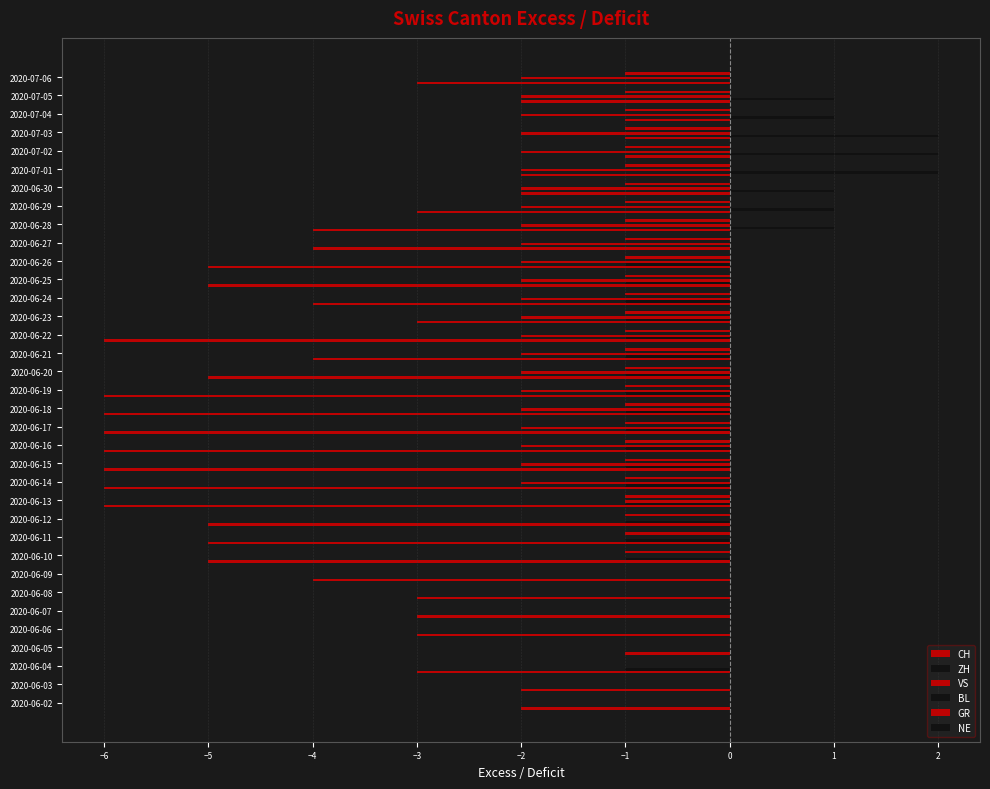

Reading left to right, transcribe all the data shown in this chart.

CH: -2.0	-2.0	-3.0	-1.0	-3.0	-3.0	-3.0	-4.0	-5.0	-5.0	-5.0	-6.0	-6.0	-6.0	-6.0	-6.0	-6.0	-6.0	-5.0	-4.0	-6.0	-3.0	-4.0	-5.0	-5.0	-4.0	-4.0	-3.0	-2.0	-2.0	-1.0	-1.0	-1.0	-2.0	-3.0
ZH: 0.0	0.0	-1.0	0.0	0.0	0.0	0.0	0.0	-1.0	-1.0	-1.0	-1.0	-1.0	-1.0	-1.0	-1.0	-1.0	-1.0	-1.0	-1.0	-1.0	-1.0	-1.0	-1.0	-1.0	0.0	1.0	1.0	1.0	2.0	2.0	2.0	1.0	1.0	0.0
VS: 0.0	0.0	0.0	0.0	0.0	0.0	0.0	0.0	0.0	0.0	0.0	-1.0	-2.0	-2.0	-2.0	-2.0	-2.0	-2.0	-2.0	-2.0	-2.0	-2.0	-2.0	-2.0	-2.0	-2.0	-2.0	-2.0	-2.0	-2.0	-2.0	-2.0	-2.0	-2.0	-2.0
BL: 0.1	0.1	0.1	0.1	0.1	0.1	0.1	0.1	0.1	0.1	0.1	0.1	0.1	0.1	0.1	0.1	0.1	0.1	0.1	0.1	0.1	0.1	0.1	0.1	0.1	0.1	0.1	0.1	0.1	0.1	0.1	0.1	0.1	0.1	0.1
GR: 0.0	0.0	0.0	0.0	0.0	0.0	0.0	0.0	-1.0	-1.0	-1.0	-1.0	-1.0	-1.0	-1.0	-1.0	-1.0	-1.0	-1.0	-1.0	-1.0	-1.0	-1.0	-1.0	-1.0	-1.0	-1.0	-1.0	-1.0	-1.0	-1.0	-1.0	-1.0	-1.0	-1.0
NE: 0.1	0.1	0.1	0.1	0.1	0.1	0.1	0.1	0.1	0.1	0.1	0.1	0.1	0.1	0.1	0.1	0.1	0.1	0.1	0.1	0.1	0.1	0.1	0.1	0.1	0.1	0.1	0.1	0.1	0.1	0.1	0.1	0.1	0.1	0.1